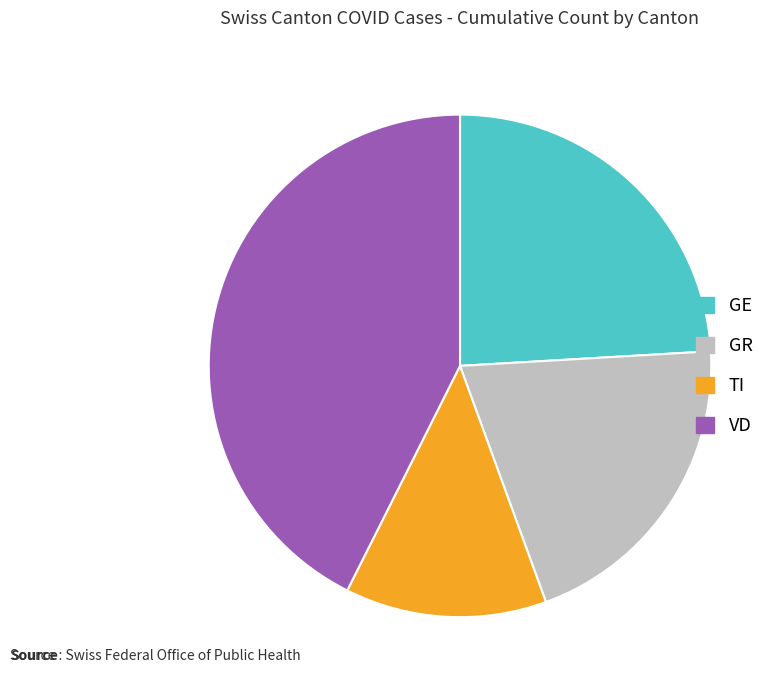

Rank the categories by value from lowest to highest.

TI, GR, GE, VD